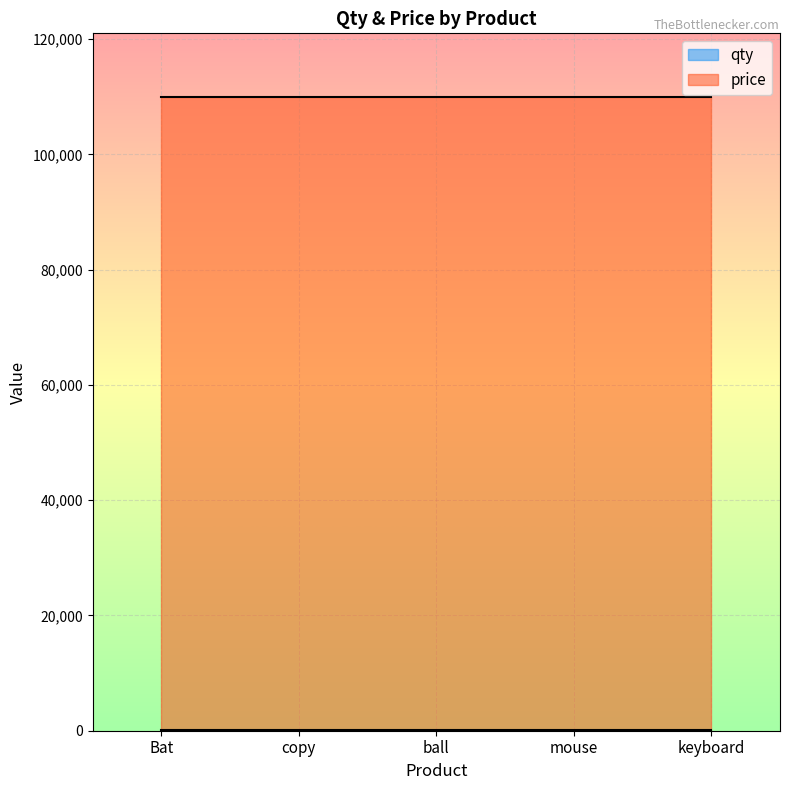

At keyboard, list the series in order from largest to smallest.

price, qty